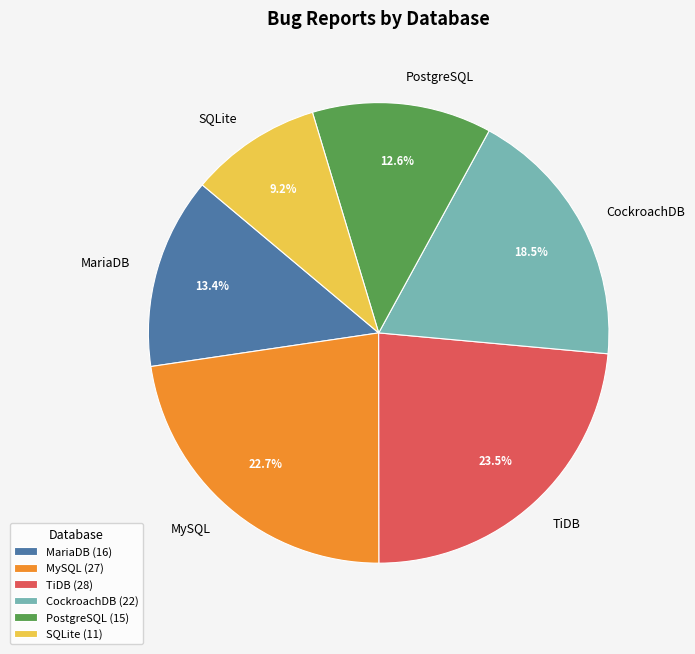

To the nearest percent, what is the difference between the largest and smallest slice percentages?

14%